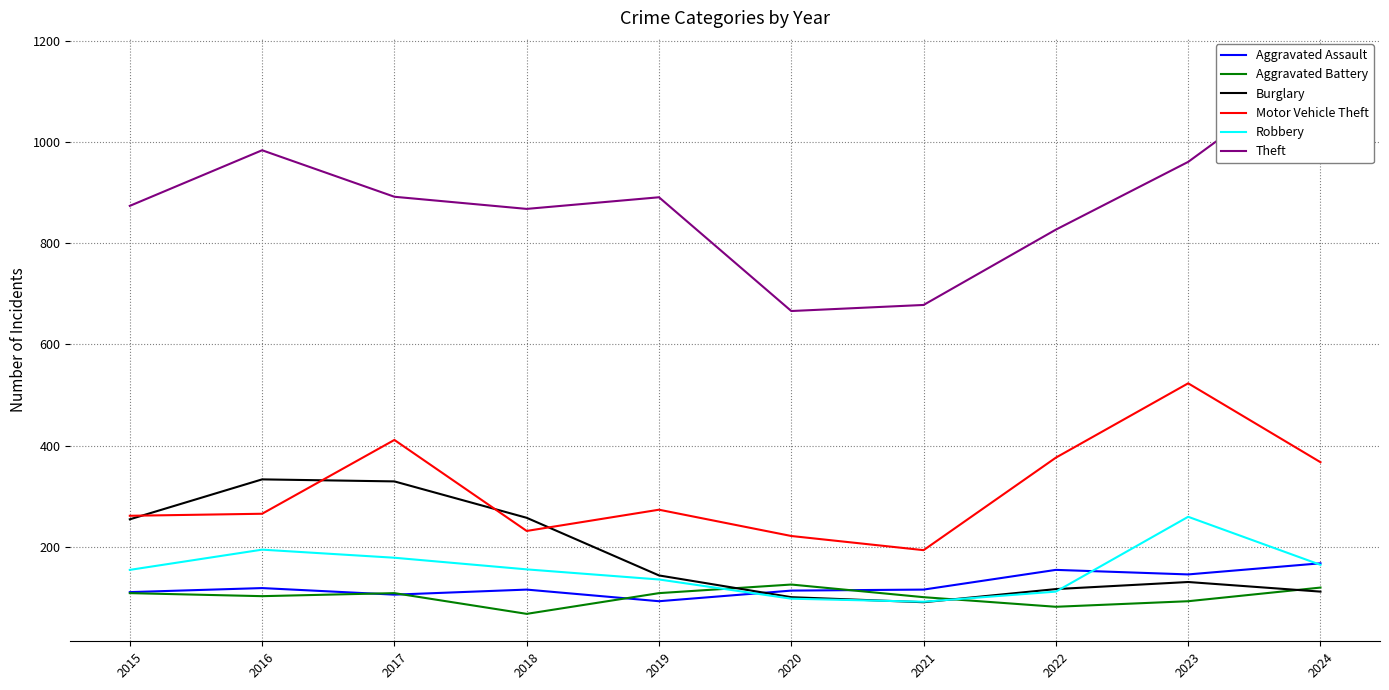

Which series has the largest range (max minus min)?

Theft